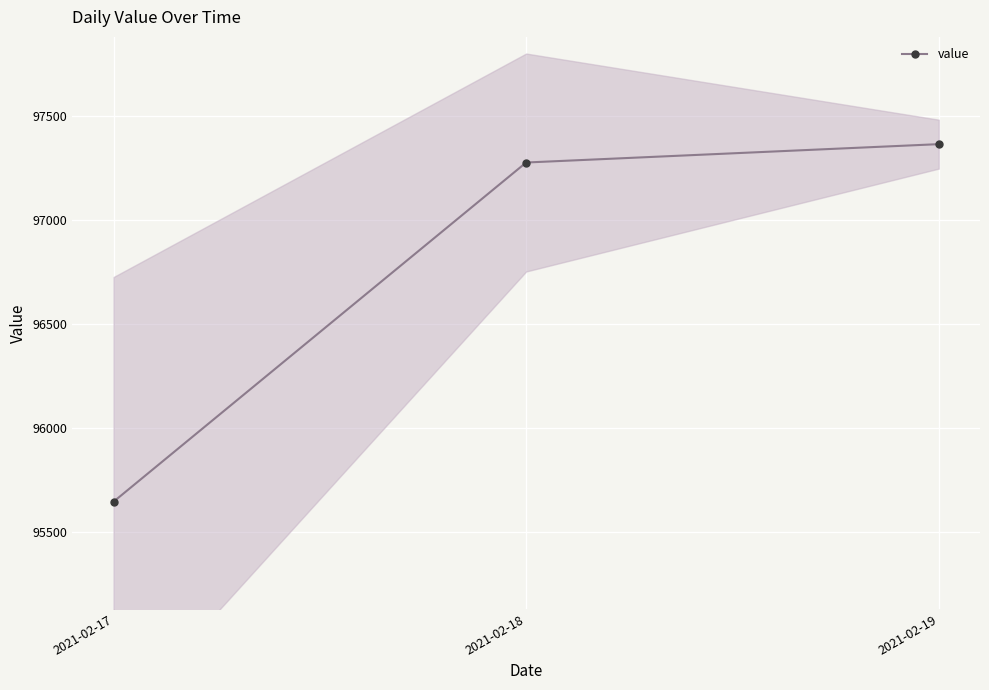

What is the value of the 1st point from the left?

95647.8